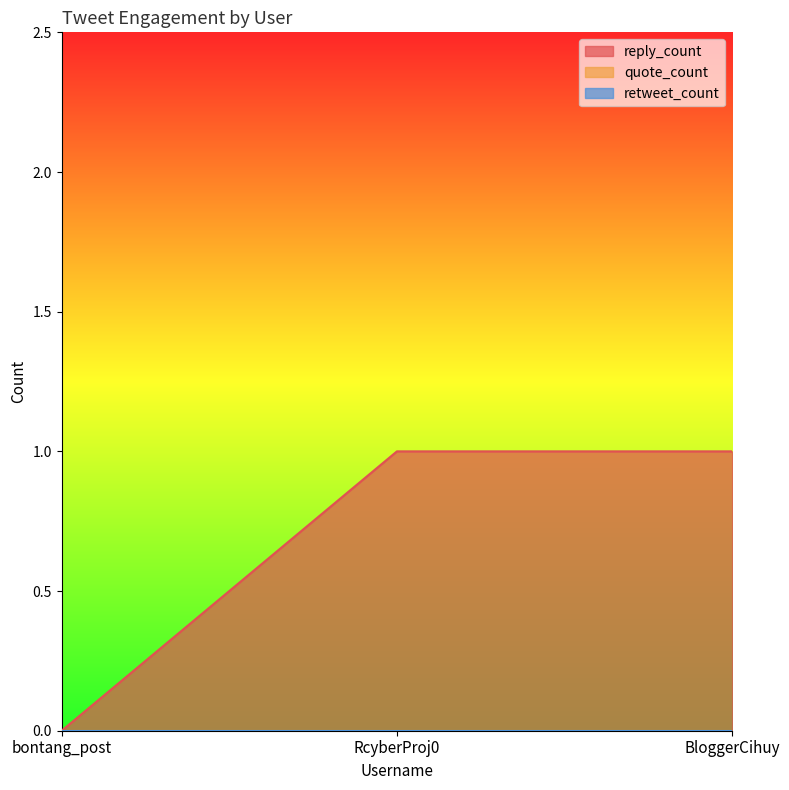

List the series in order of their peak value, lowest first.

quote_count, retweet_count, reply_count